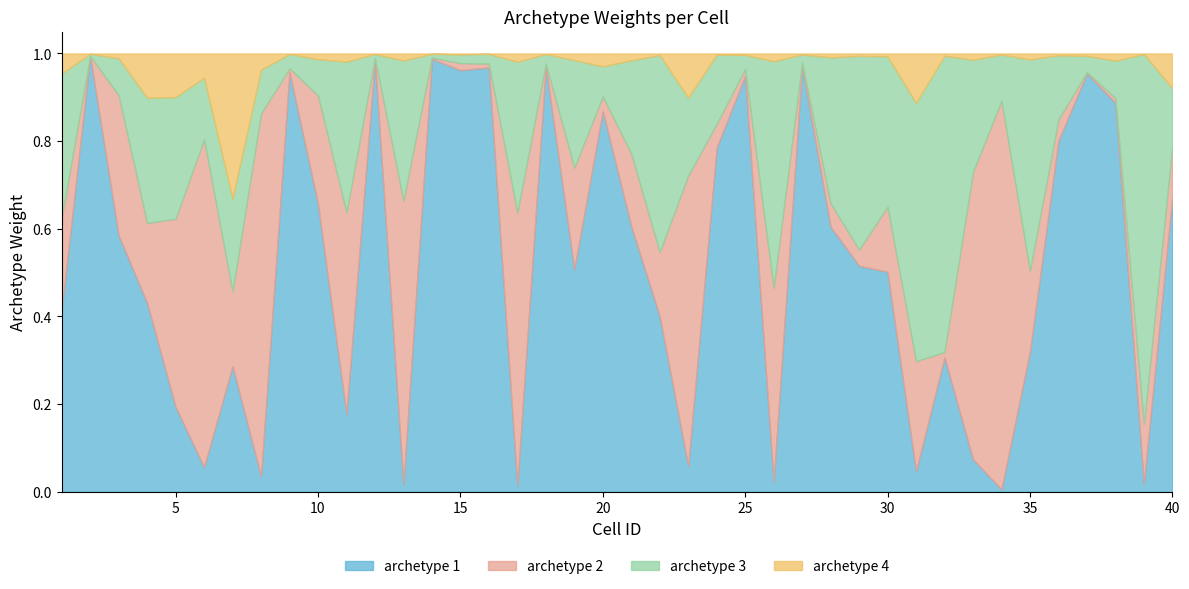

Reading right to left, transcribe all the data shown in this chart.

archetype 1: 0.7	0.0	0.9	1.0	0.8	0.3	0.0	0.1	0.3	0.0	0.5	0.5	0.6	1.0	0.0	0.9	0.8	0.1	0.4	0.6	0.9	0.5	1.0	0.0	1.0	1.0	1.0	0.0	1.0	0.2	0.7	1.0	0.0	0.3	0.1	0.2	0.4	0.6	1.0	0.4
archetype 2: 0.1	0.1	0.0	0.0	0.0	0.2	0.9	0.7	0.0	0.3	0.1	0.0	0.1	0.0	0.4	0.0	0.1	0.7	0.1	0.2	0.0	0.2	0.0	0.6	0.0	0.0	0.0	0.6	0.0	0.5	0.2	0.0	0.8	0.2	0.7	0.4	0.2	0.3	0.0	0.2
archetype 3: 0.1	0.8	0.1	0.0	0.1	0.5	0.1	0.3	0.7	0.6	0.3	0.4	0.3	0.0	0.5	0.0	0.2	0.2	0.4	0.2	0.1	0.2	0.0	0.3	0.0	0.0	0.0	0.3	0.0	0.3	0.1	0.0	0.1	0.2	0.1	0.3	0.3	0.1	0.0	0.3
archetype 4: 0.1	0.0	0.0	0.0	0.0	0.0	0.0	0.0	0.0	0.1	0.0	0.0	0.0	0.0	0.0	0.0	0.0	0.1	0.0	0.0	0.0	0.0	0.0	0.0	0.0	0.0	0.0	0.0	0.0	0.0	0.0	0.0	0.0	0.3	0.1	0.1	0.1	0.0	0.0	0.0